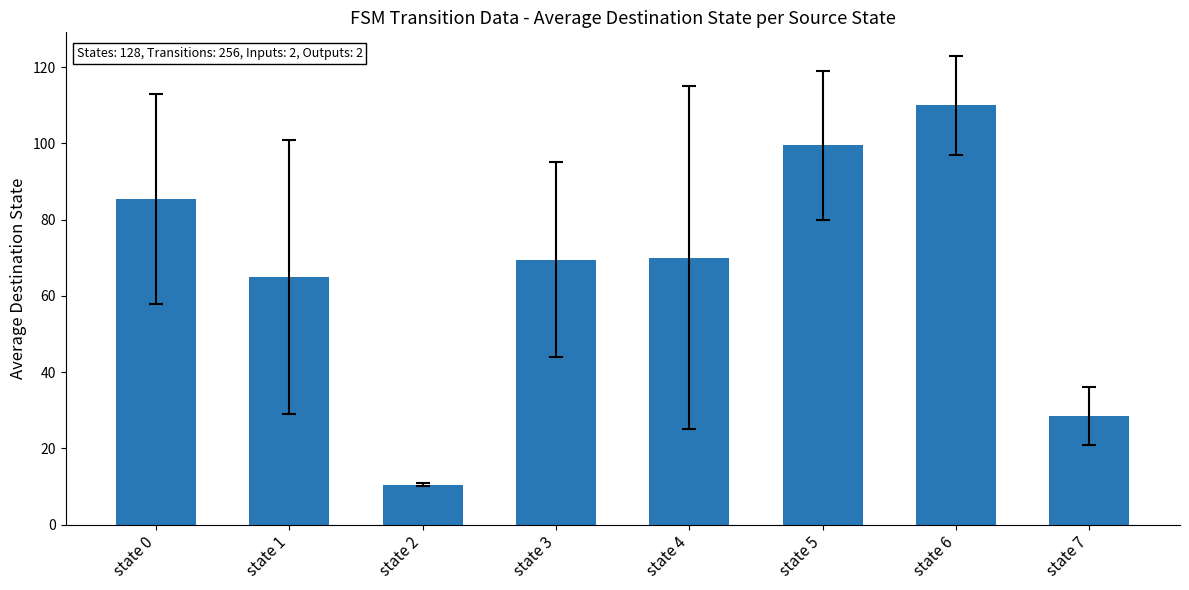

What is the value of the 7th bar from the left?

110.0